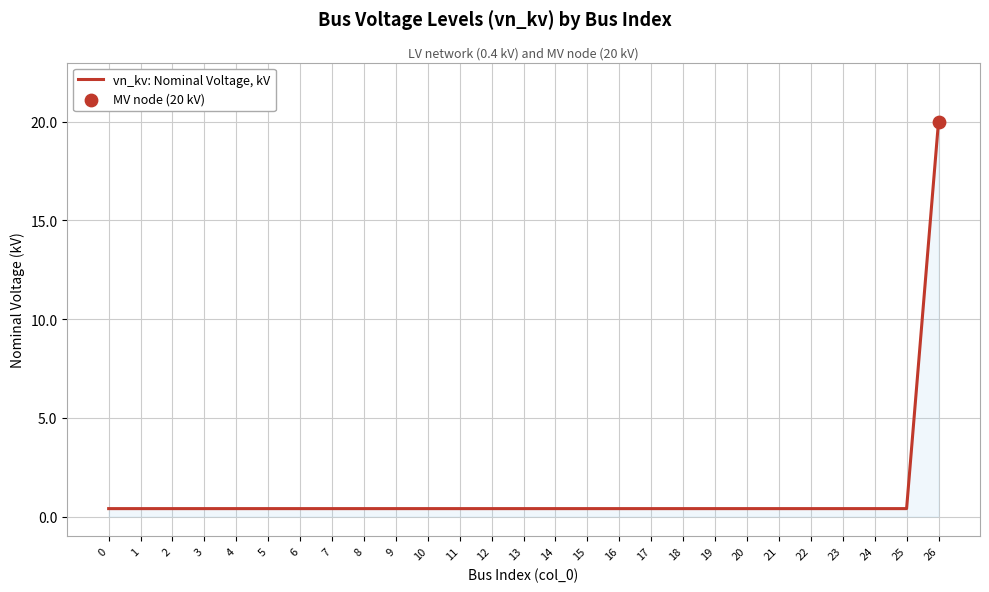

What is the greatest value displayed?

20.0